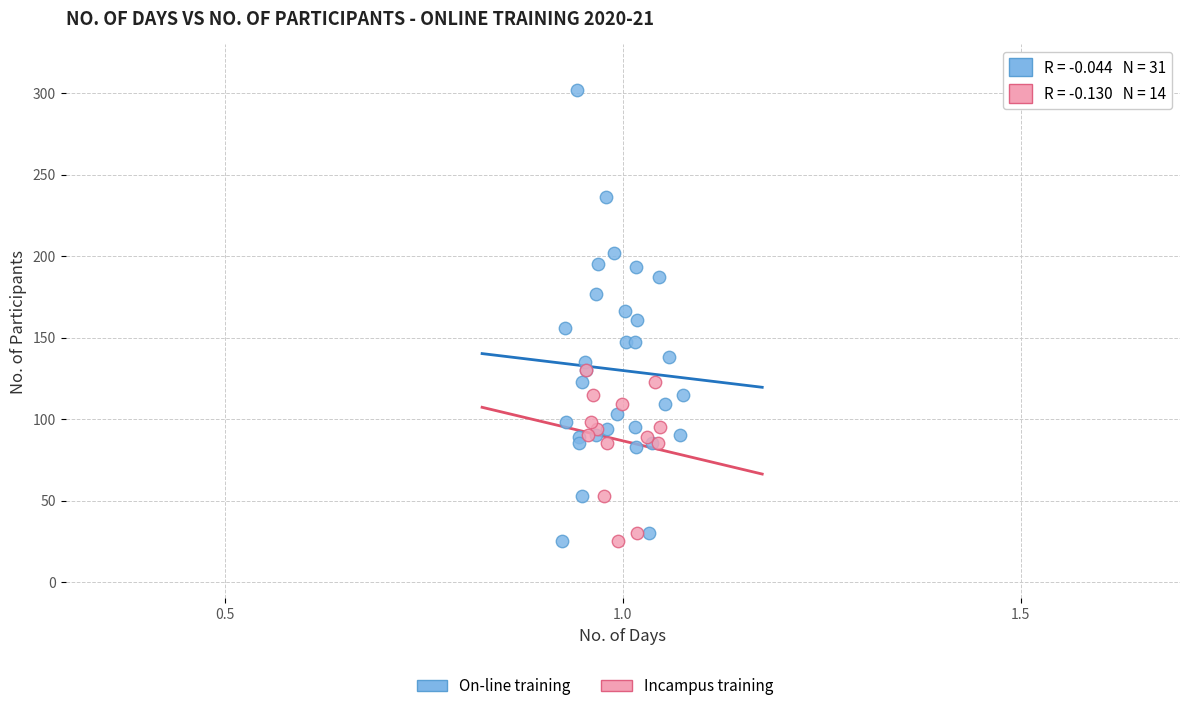

Which series has the largest Y range (max minus min)?

On-line training